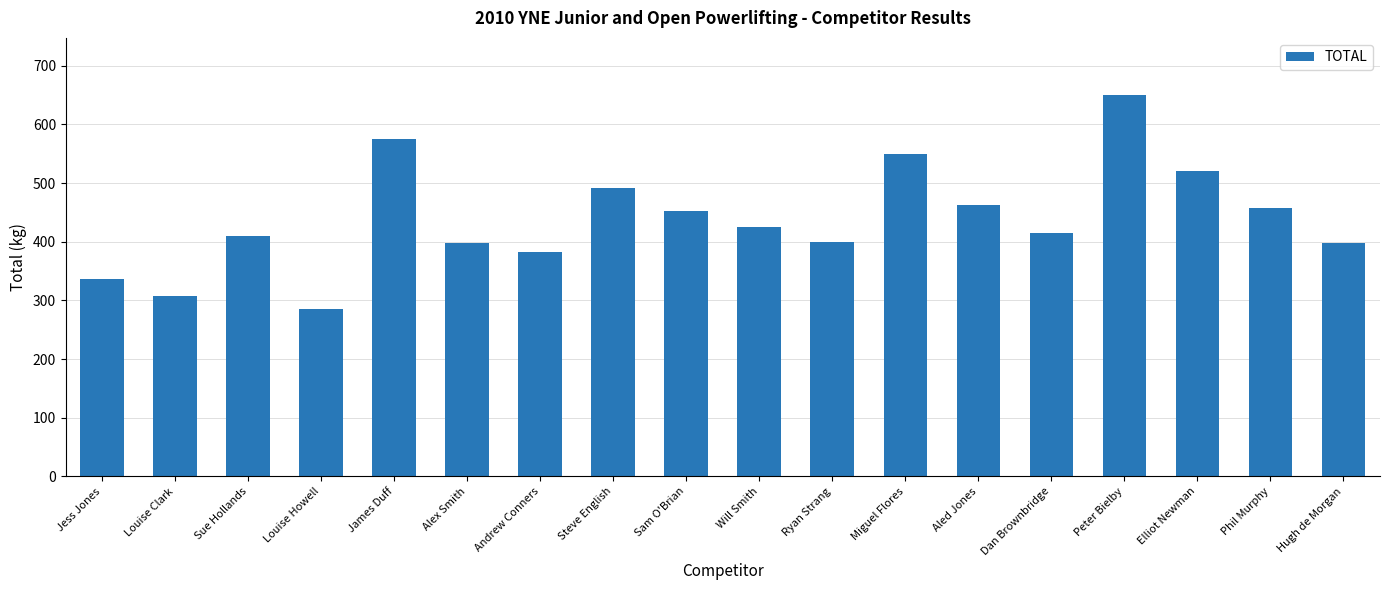

True or false: the data shows 536.1 at Andrew Conners.

False